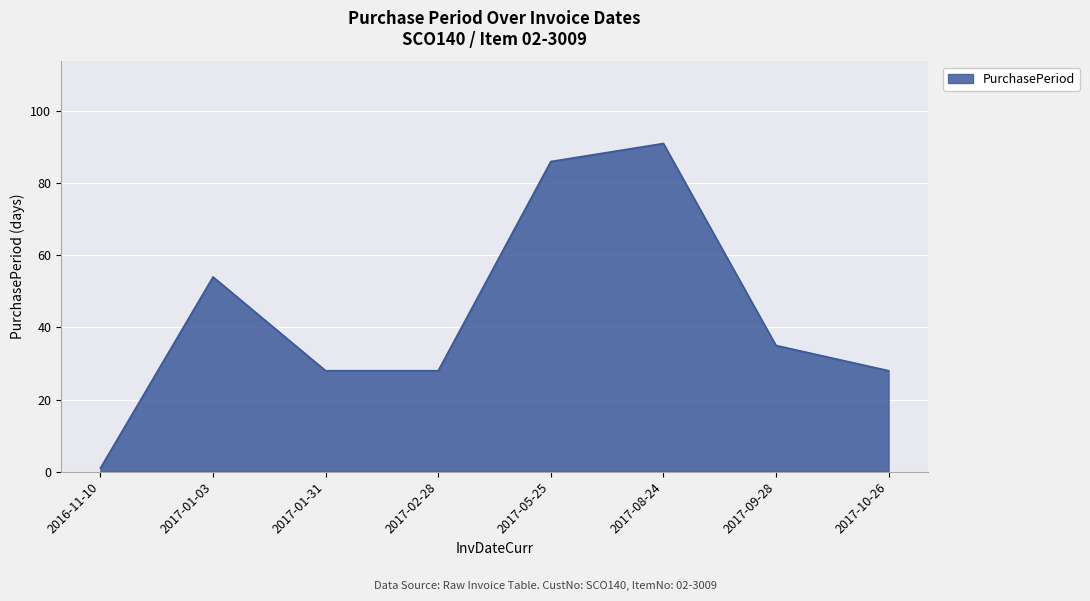

What position from the right is 2017-02-28?

5